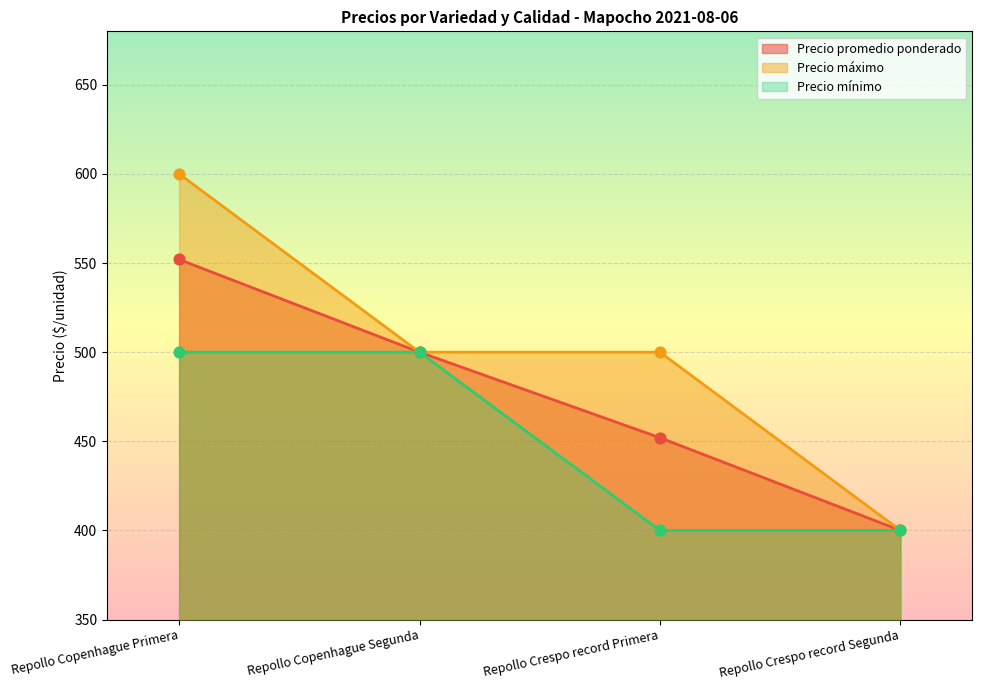

Which series contains the highest Y value?

Precio máximo